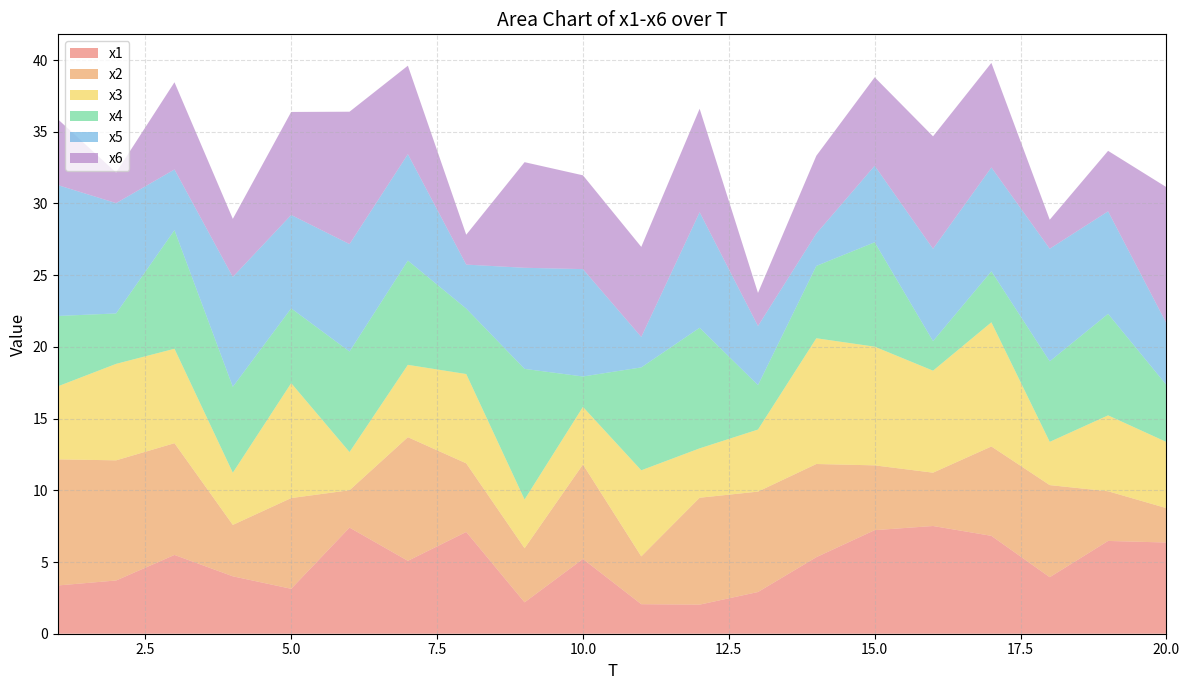

Reading left to right, list all the values displayed in this chart.

x1: 3.4	3.7	5.5	4.0	3.1	7.4	5.1	7.1	2.2	5.2	2.1	2.0	2.9	5.3	7.2	7.5	6.8	3.9	6.5	6.4
x2: 8.8	8.4	7.8	3.6	6.3	2.6	8.6	4.8	3.8	6.6	3.3	7.5	7.0	6.5	4.5	3.7	6.2	6.4	3.5	2.4
x3: 5.1	6.7	6.6	3.6	8.0	2.7	5.0	6.2	3.4	4.0	6.0	3.4	4.3	8.8	8.3	7.1	8.7	3.0	5.3	4.6
x4: 4.9	3.5	8.3	6.0	5.2	7.0	7.3	4.6	9.1	2.1	7.2	8.4	3.1	5.0	7.3	2.1	3.6	5.6	7.1	4.0
x5: 9.1	7.7	4.2	7.7	6.5	7.5	7.4	3.1	7.0	7.5	2.1	8.1	4.1	2.3	5.3	6.4	7.2	7.9	7.1	4.3
x6: 4.6	2.1	6.1	4.0	7.2	9.2	6.2	2.1	7.4	6.5	6.3	7.2	2.3	5.4	6.2	7.8	7.3	2.0	4.2	9.5